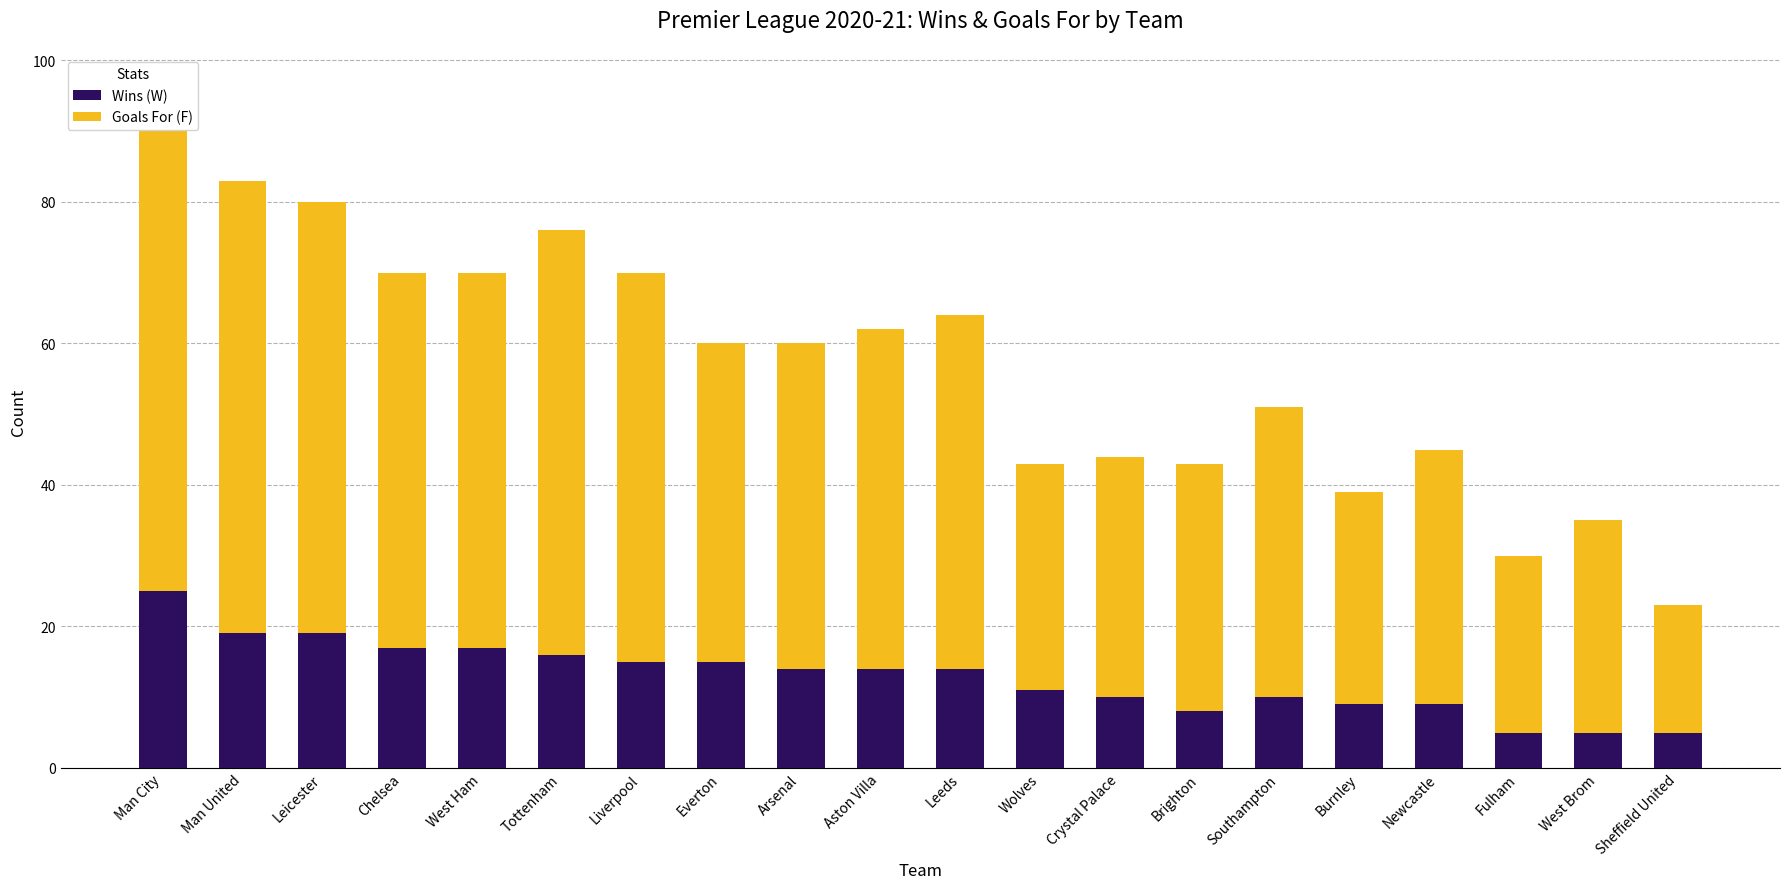

The value of Wins (W) at Aston Villa is 14. True or false?

True